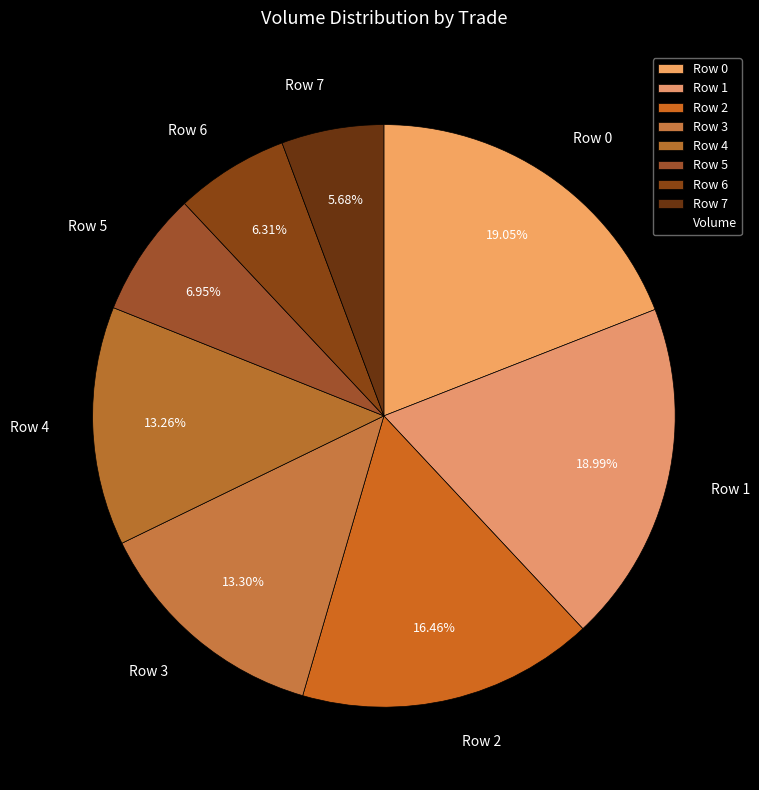

To the nearest percent, what percentage of the pie is Row 7?

6%